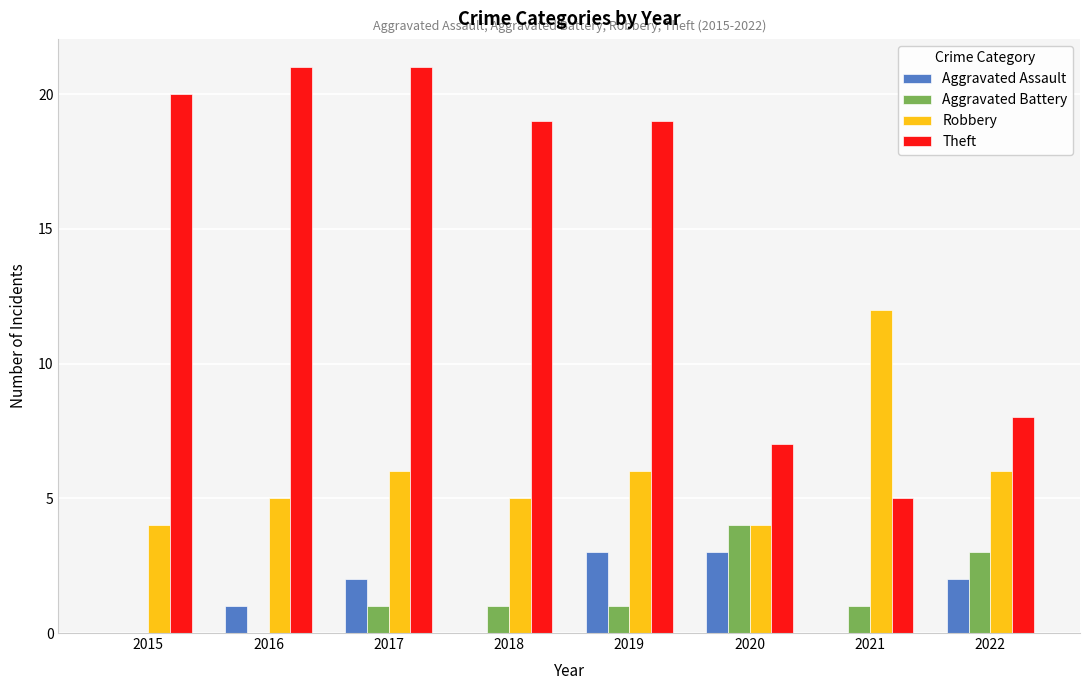

At which label does Robbery reach its peak?

2021